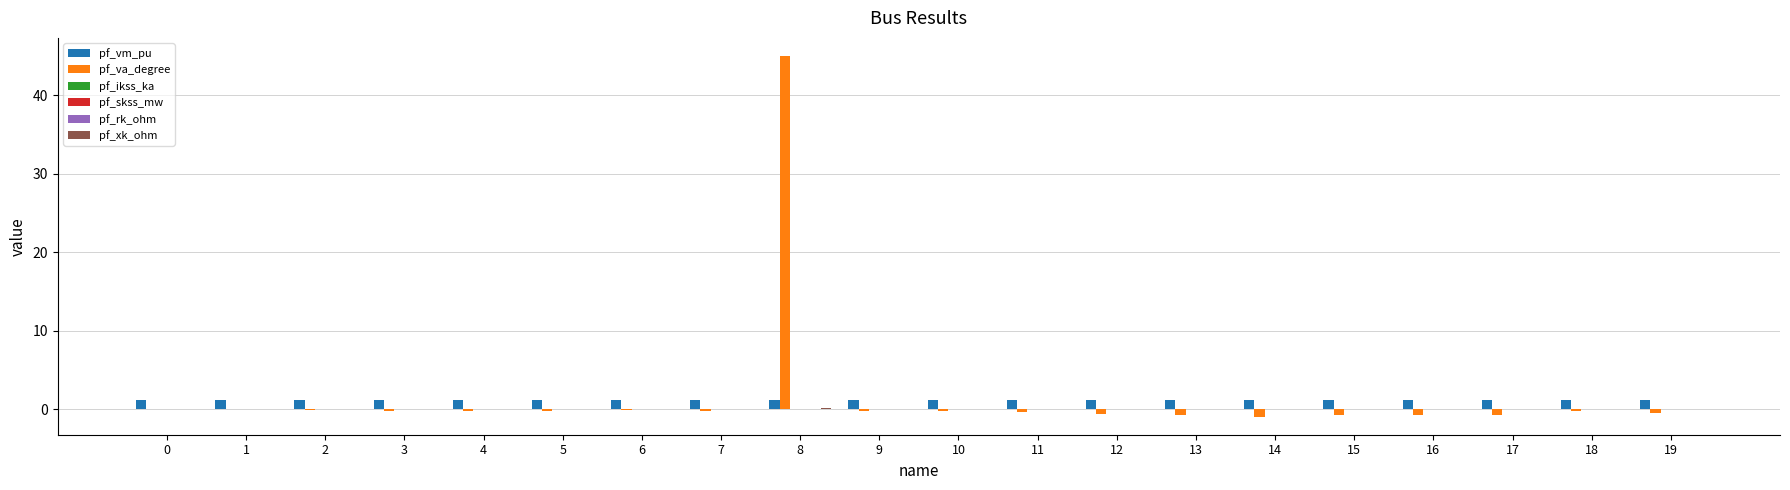

What is the greatest value displayed?

45.0